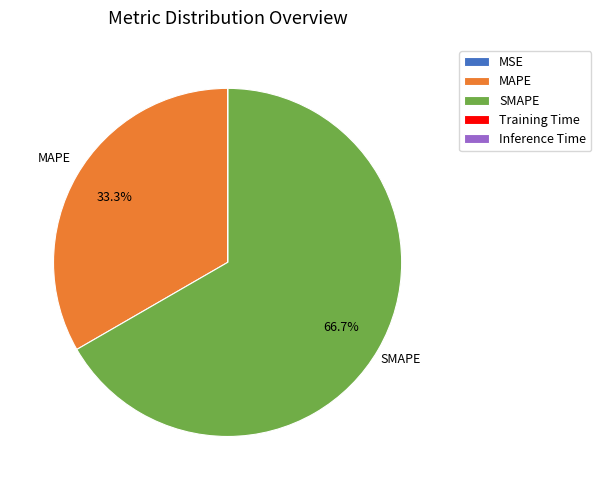

Which slice is the largest?

SMAPE